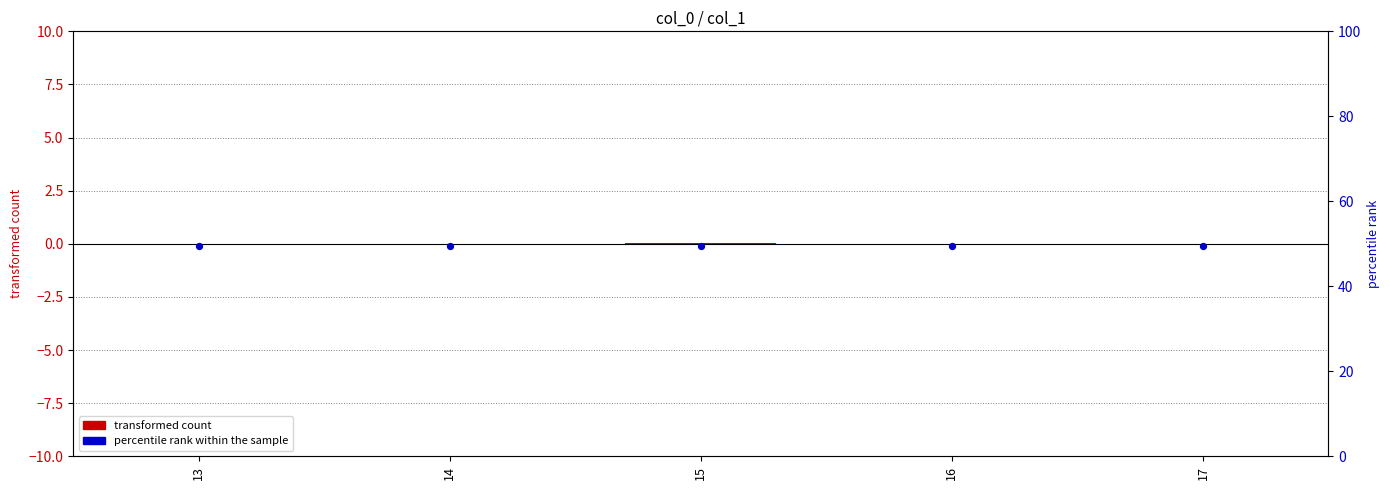

At which category is the sum across all series the highest?

15